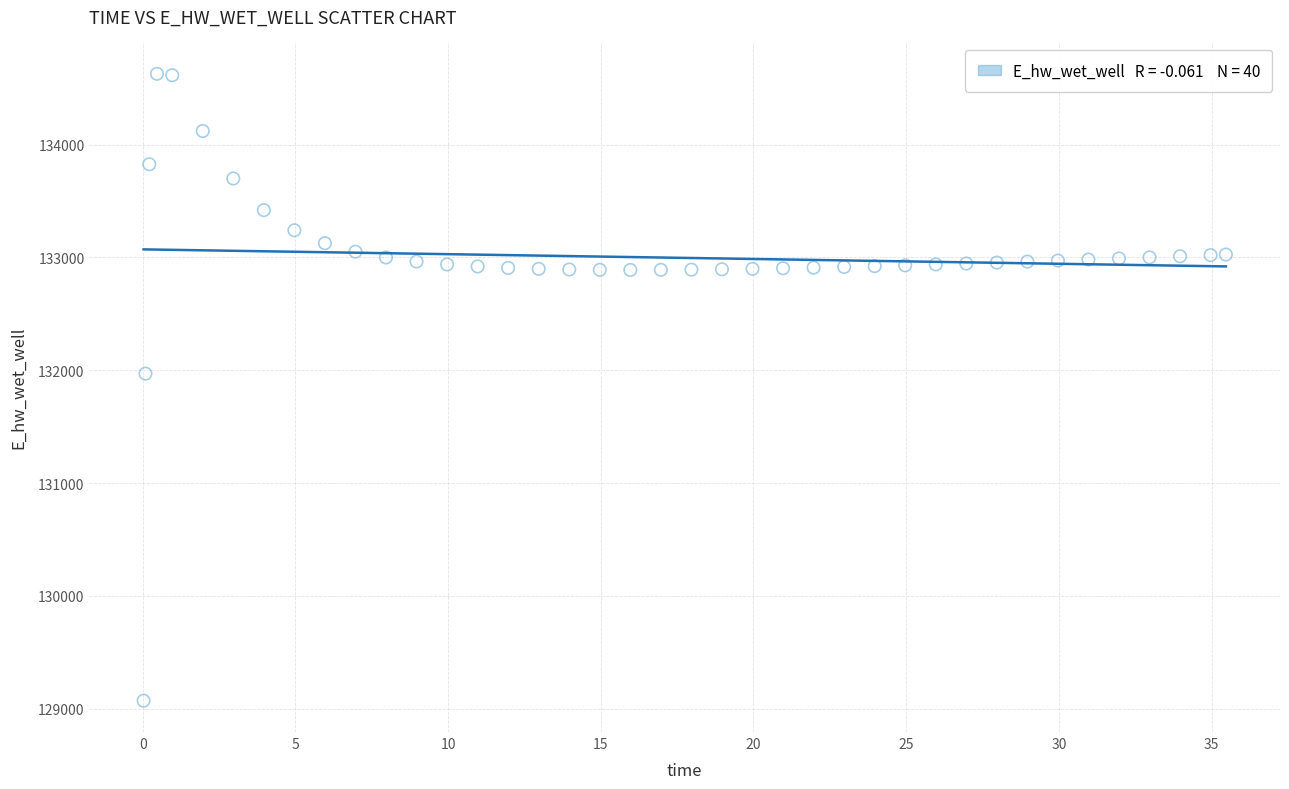

What Y value in the scatter plot is closest to 131849?

131970.0